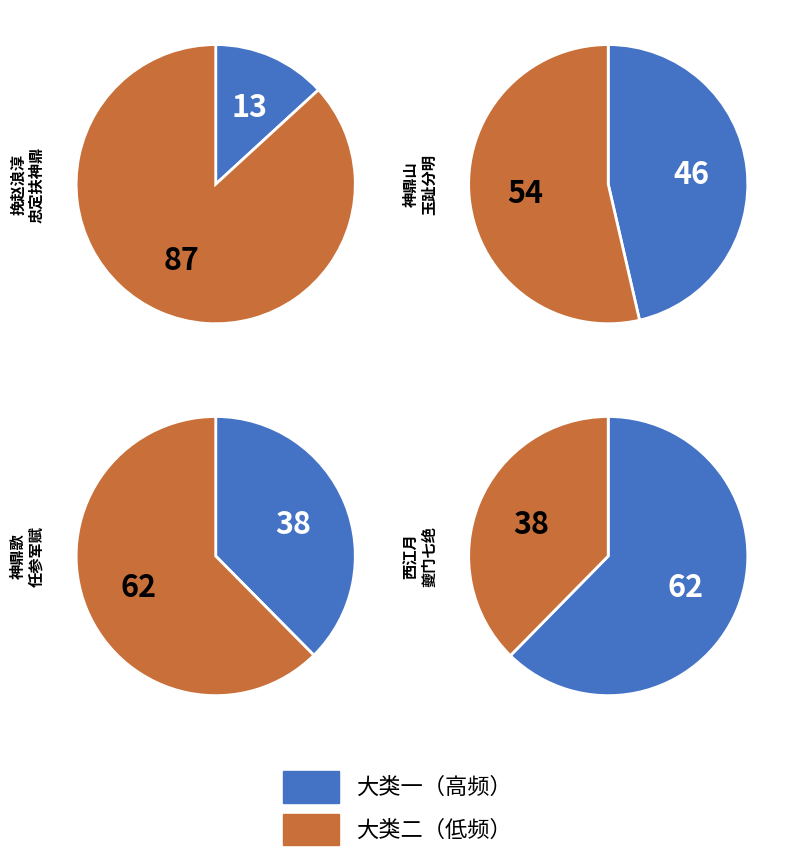

How many segments does this pie chart have?

8